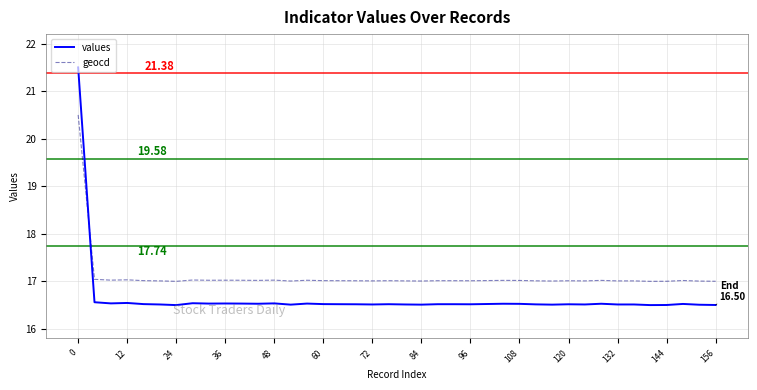

List the series in order of their overall mean, lowest first.

values, geocd